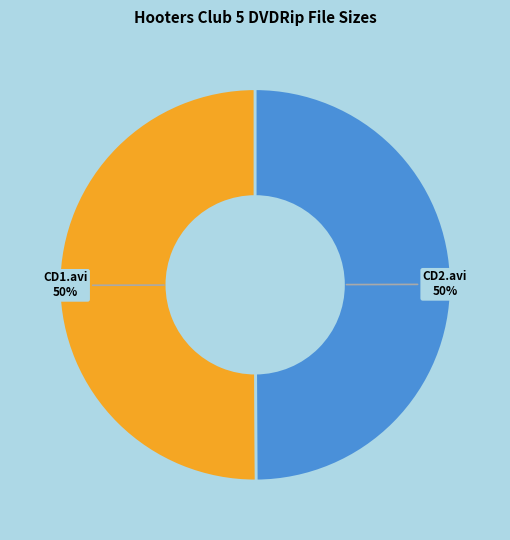

What percentage is the CD1.avi slice, to the nearest percent?

50%